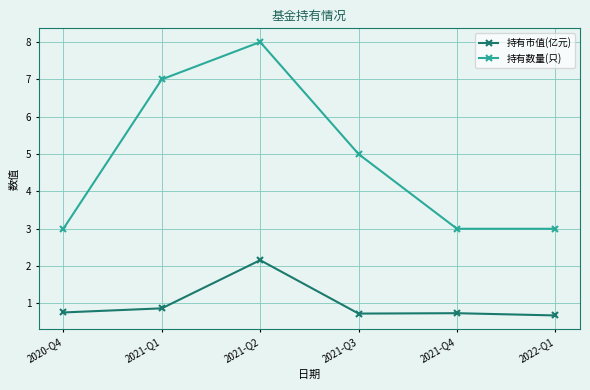

What is the average value of the 持有市值(亿元) series?

1.0